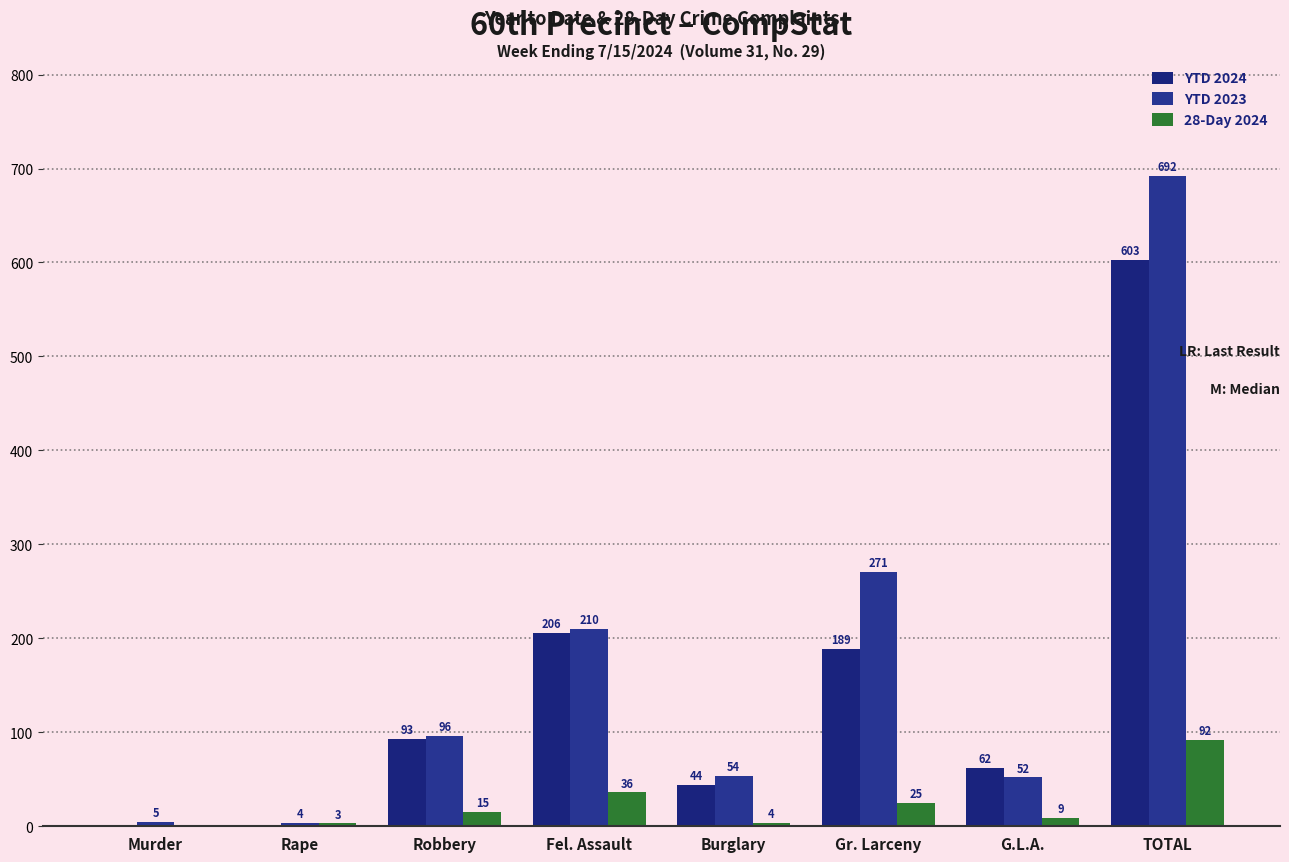

What is the label of the 1st bar from the right?

TOTAL